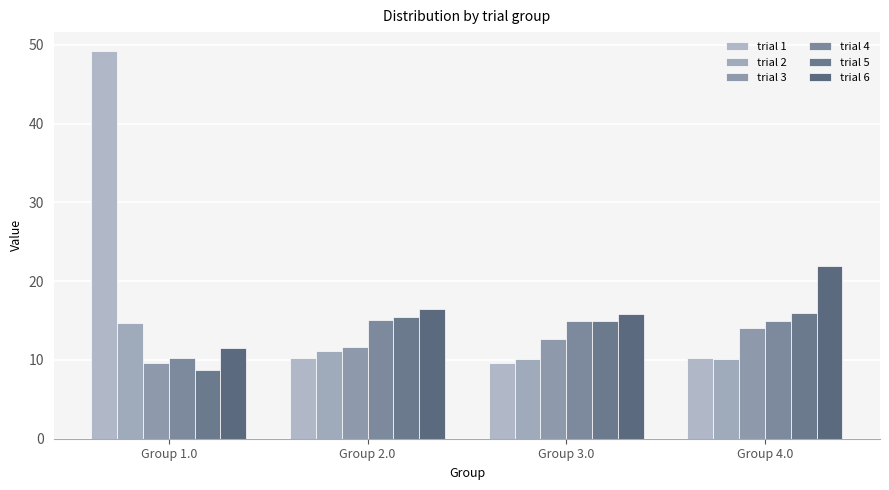

What is the average value of the trial 6 series?

16.5